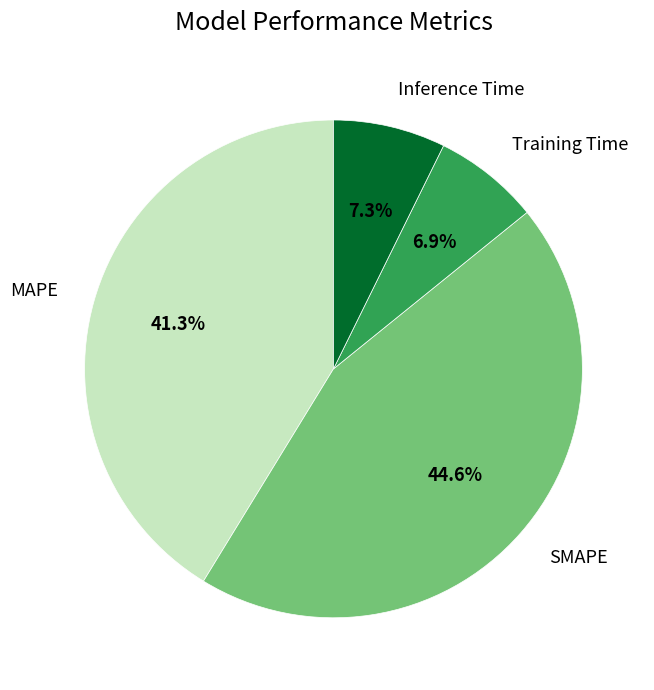

Is there any slice that represents more than half of the pie?

No